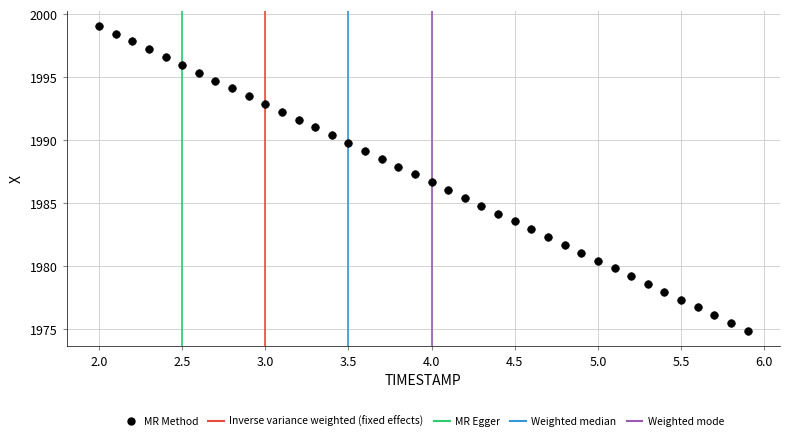

What is the range of X values (max minus min)?

3.9